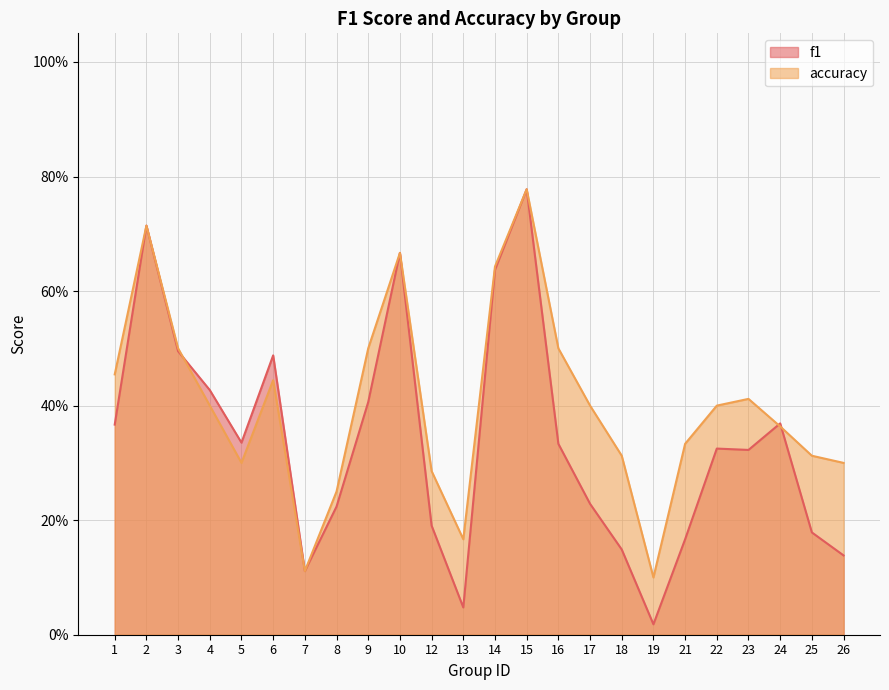

True or false: f1 has more than 1 points higher than both neighbors.

True